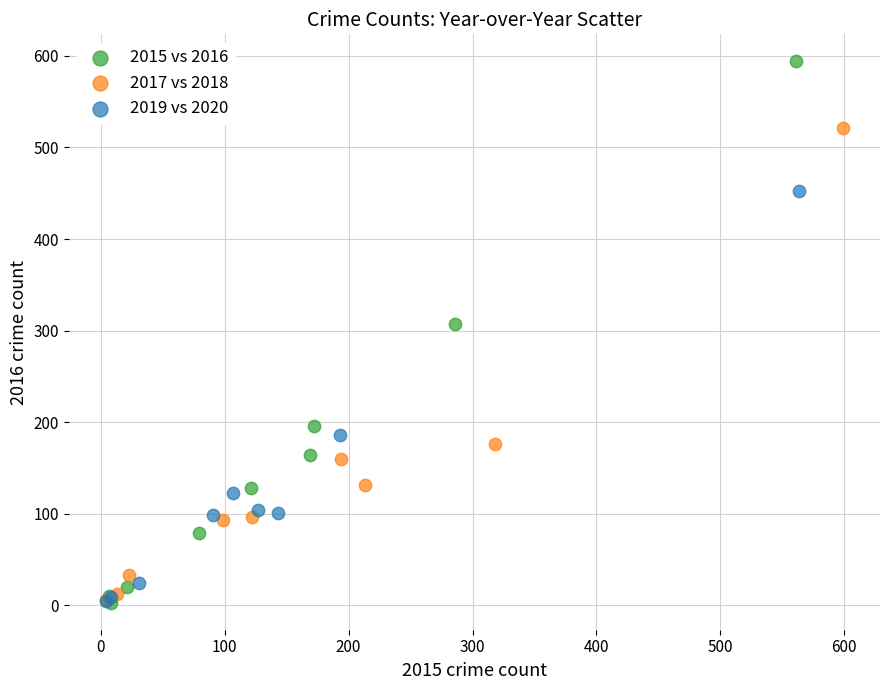

Which series contains the highest Y value?

2015 vs 2016